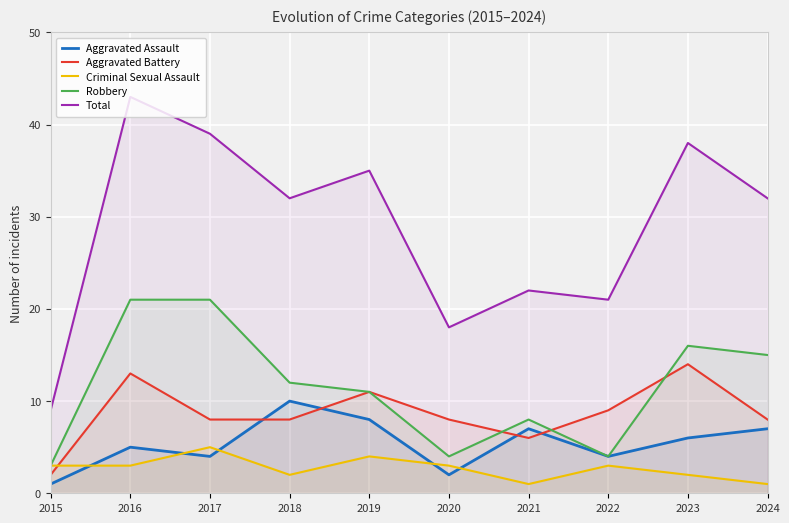

At which label does Criminal Sexual Assault reach its minimum?

2021